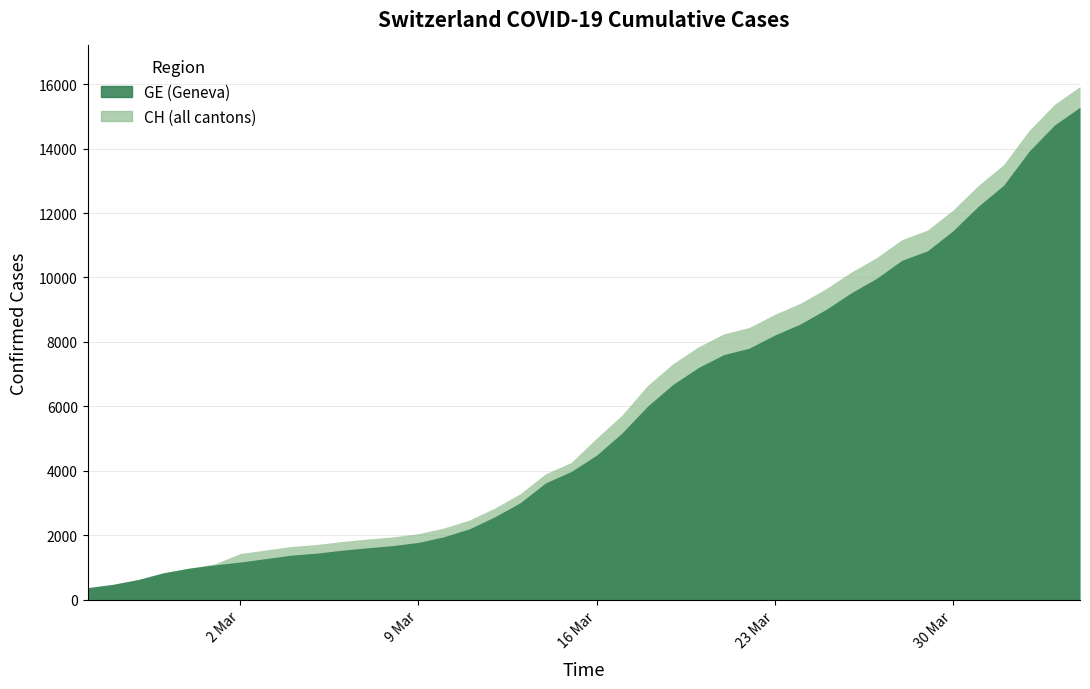

Where is GE nearest to the value 7829?

2020-03-22